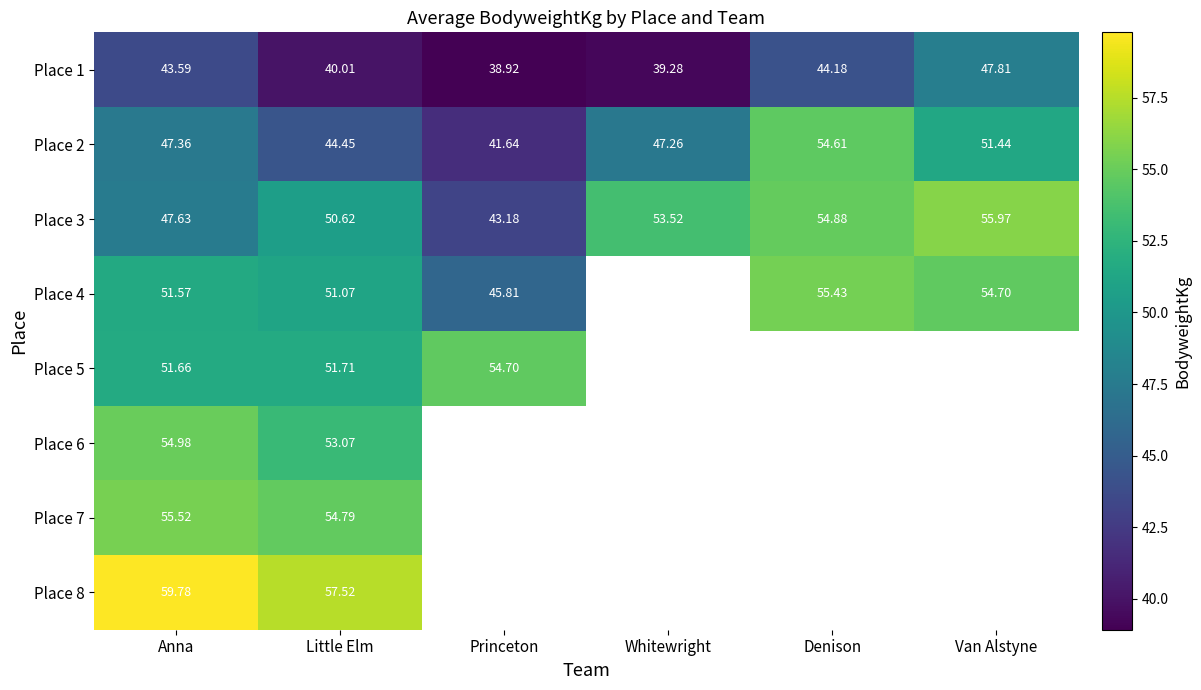

What is the lowest value of the Place 3 series?

43.2